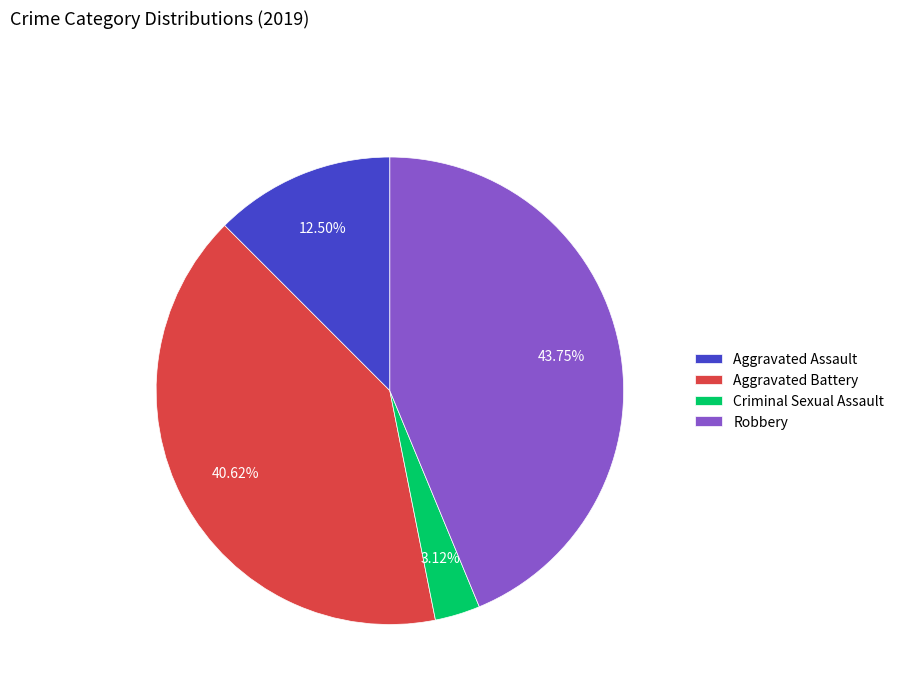

What percentage do Robbery and Criminal Sexual Assault together represent?

46.9%